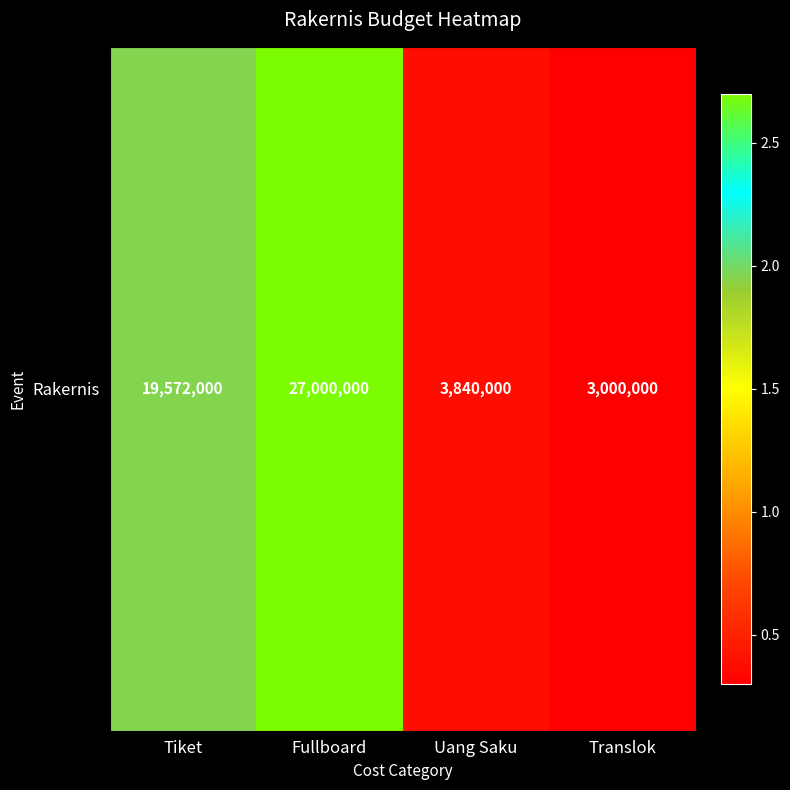

The chart shows a value of 6235586 at Uang Saku. True or false?

False